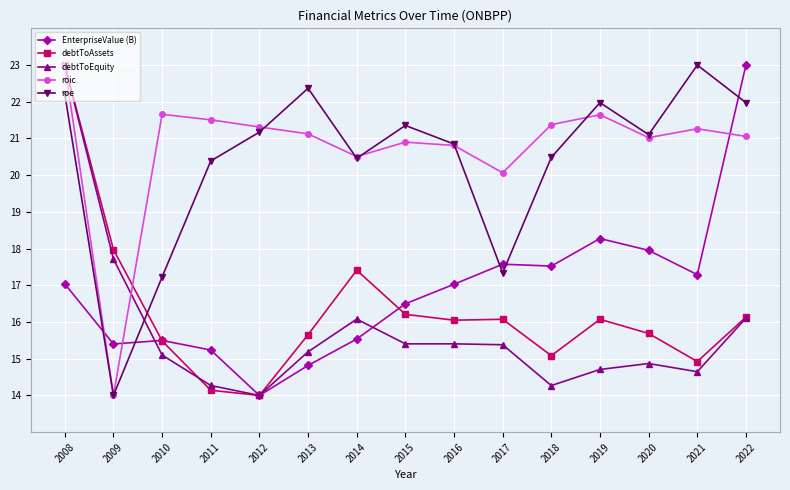

Which category has the lowest value in the debtToEquity series?

2012